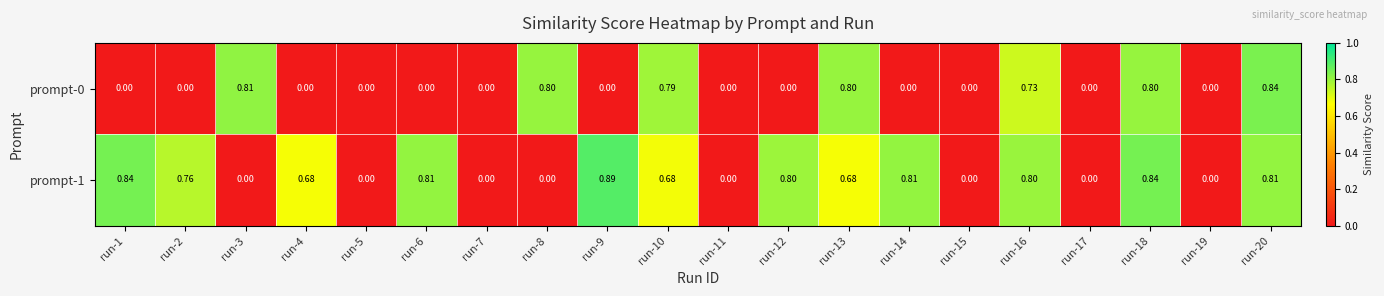

Count the number of data series in this chart.

2